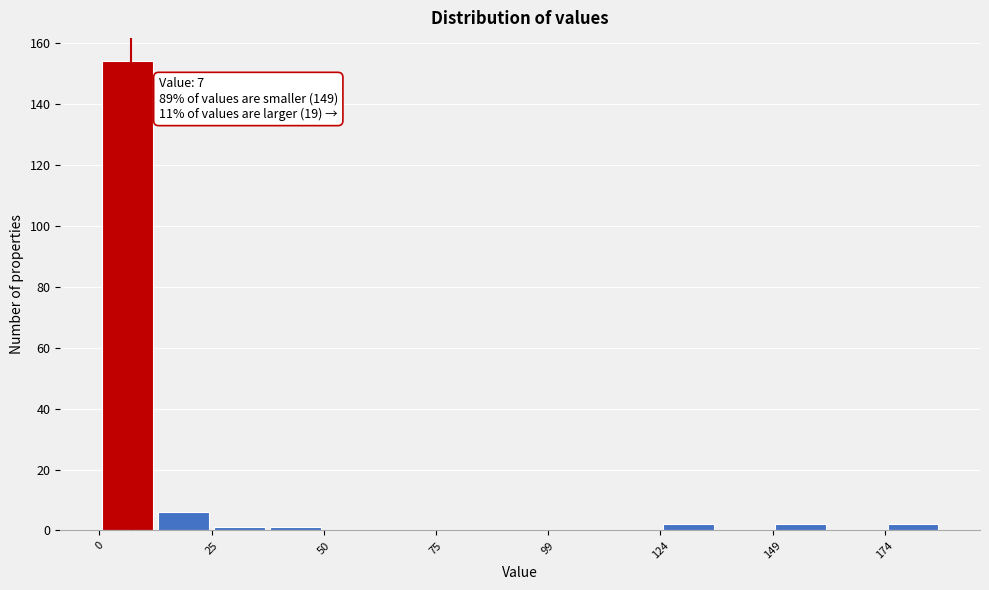

Around what value on the x-axis is the tallest bar? Give the approximate position of its centre, as read against the axis.

5